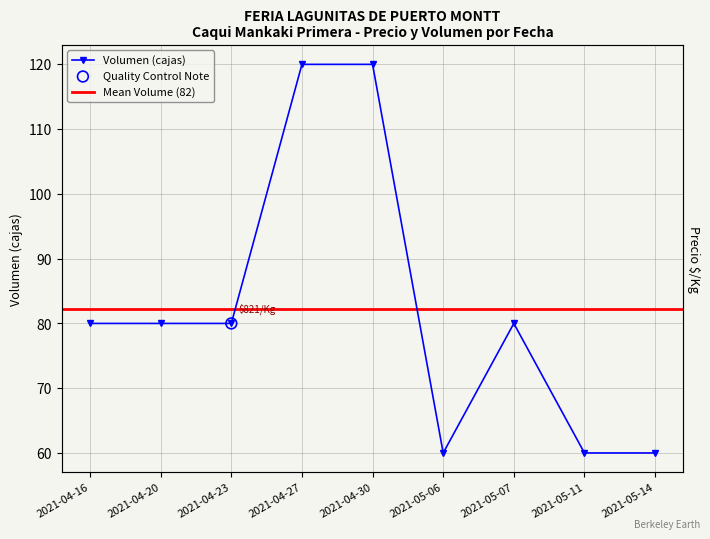

Between 2021-05-14 and 2021-04-20, which is larger?

2021-04-20